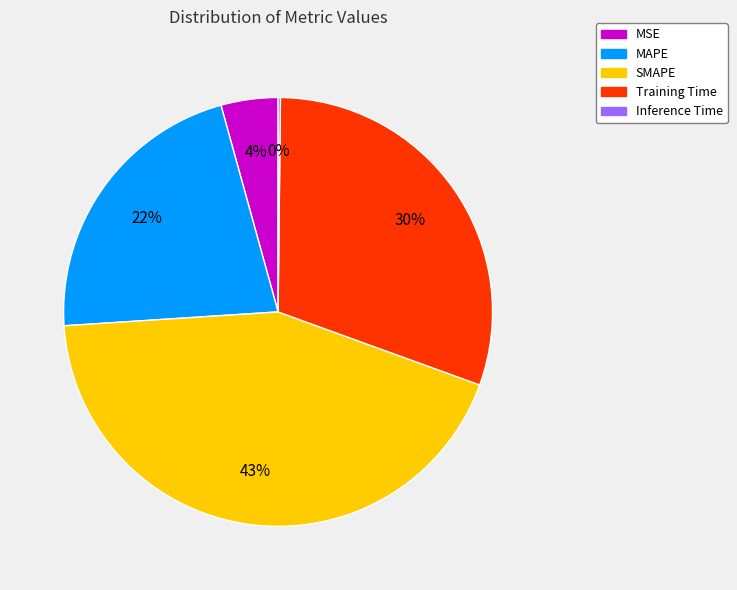

Which slice is the largest?

SMAPE